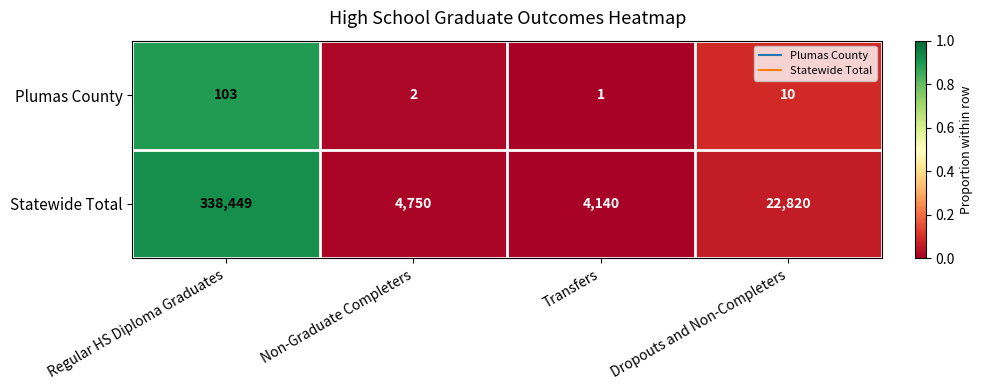

What is the sum of the Plumas County values at Dropouts and Non-Completers and Regular HS Diploma Graduates?

113